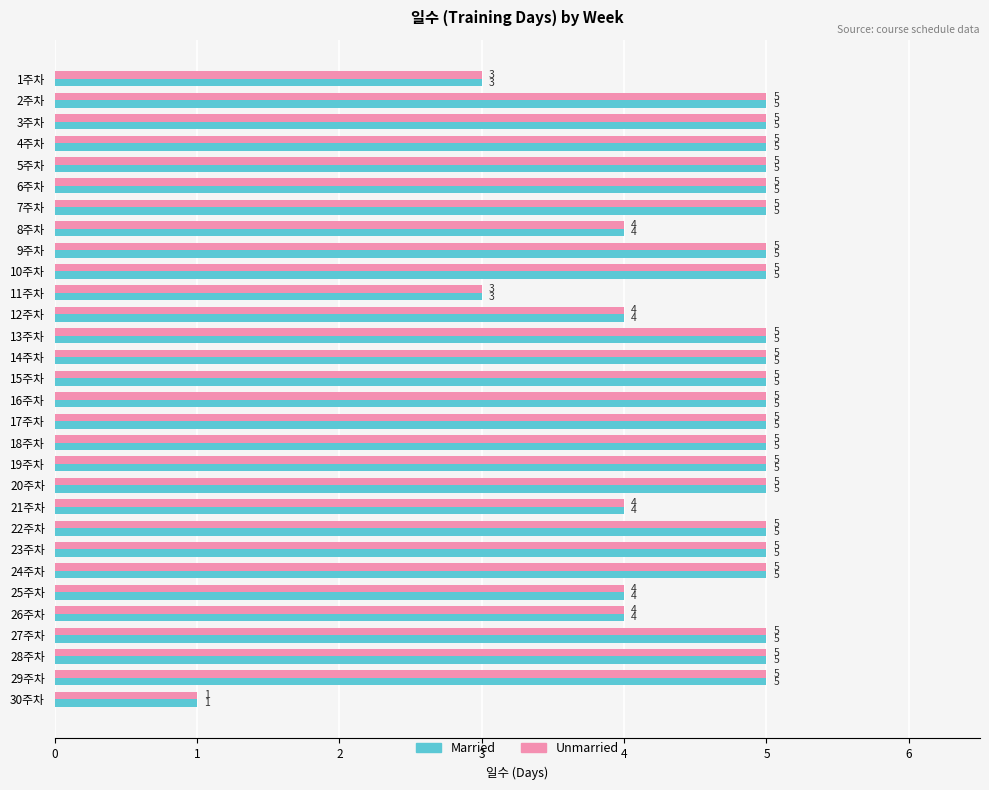

What is the average value of the Married series?

5